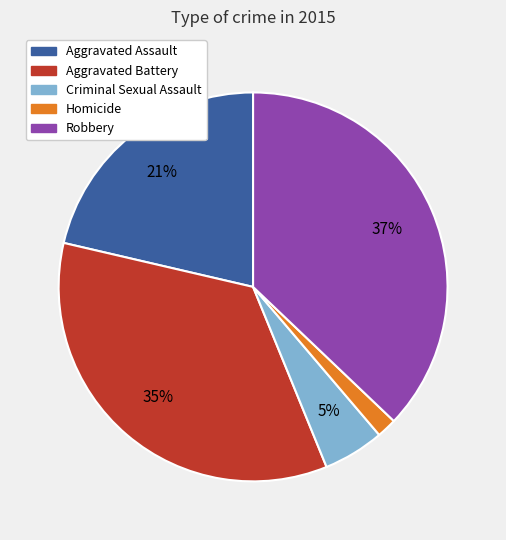

What is the smallest slice in the pie chart?

Homicide